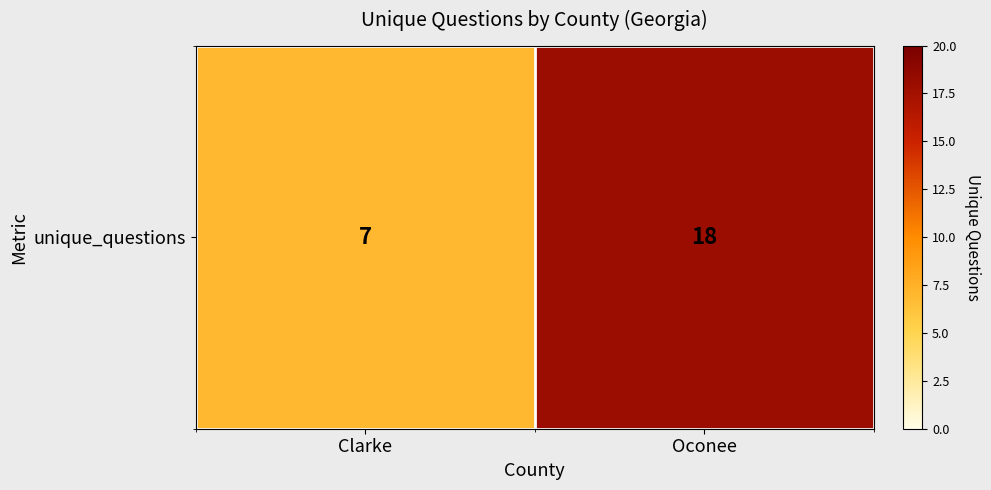

Reading left to right, list all the values displayed in this chart.

Clarke=7	Oconee=18